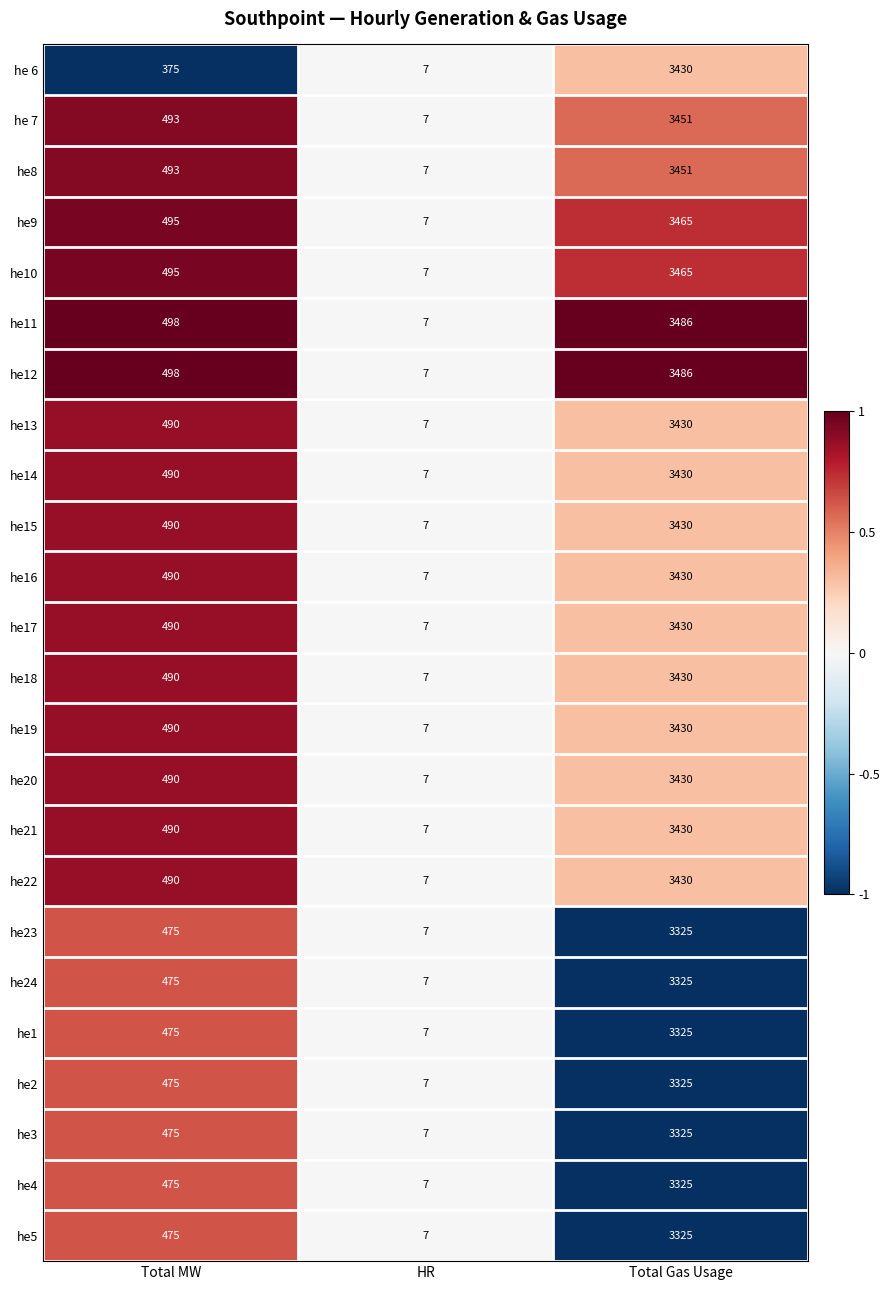

At which label is he1 closest to 1666?

Total MW